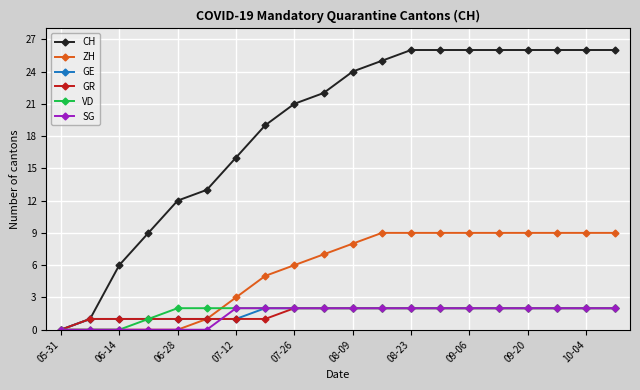

Which series has the largest total across all categories?

CH